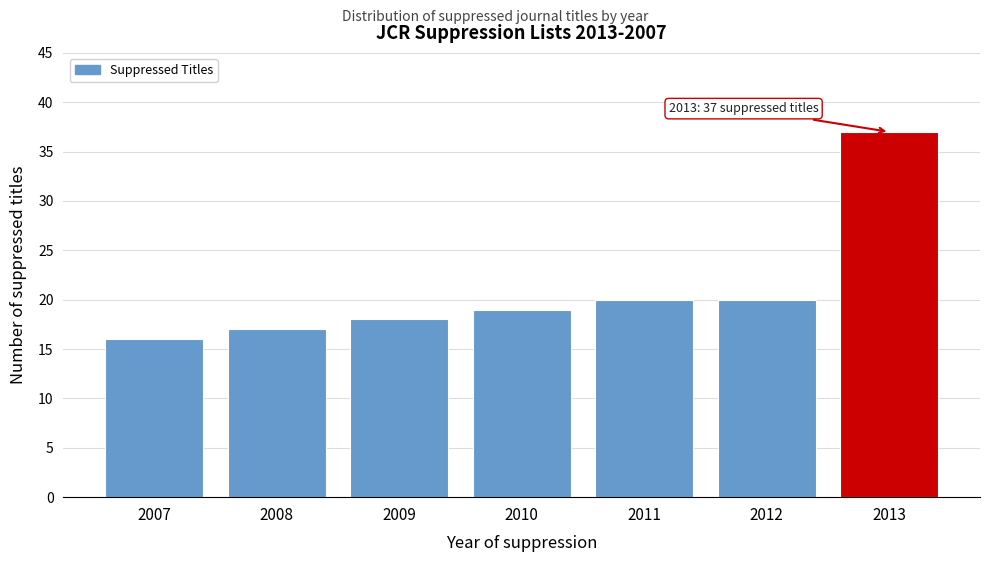

Reading left to right, what are all the values shown in this chart?

16	17	18	19	20	20	37